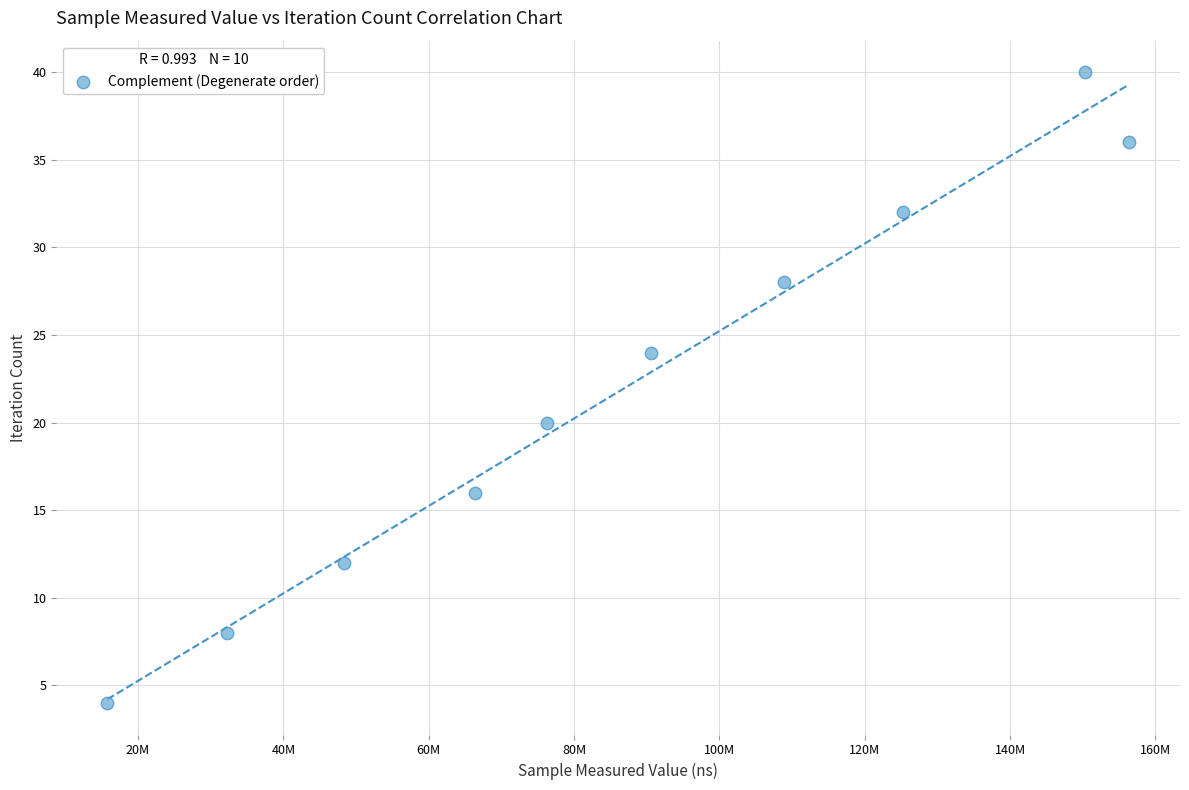

What is the average Y value?

22